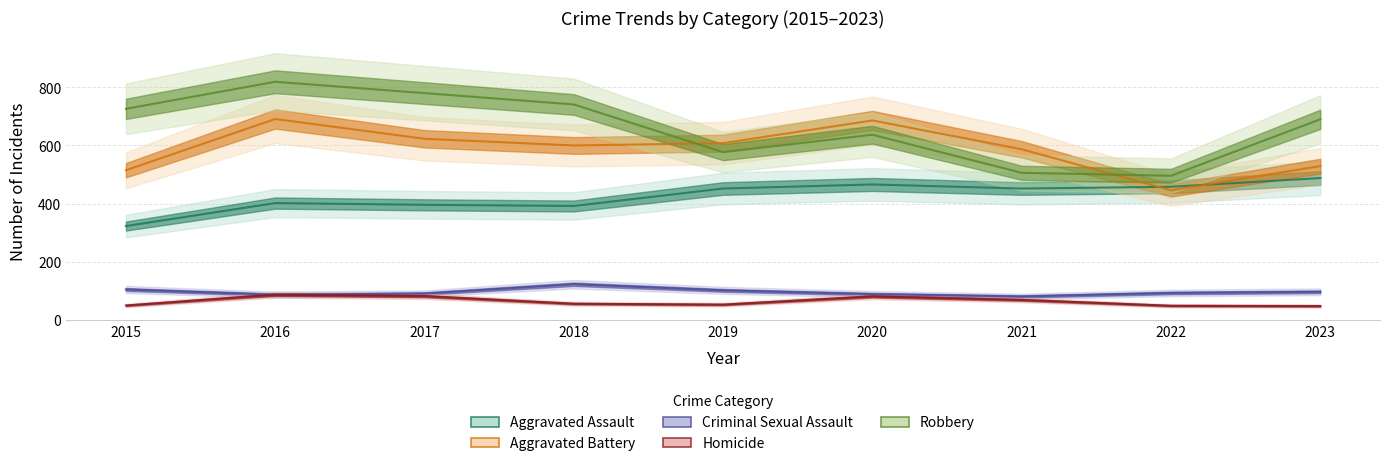

What is the lowest value of the Homicide series?

48